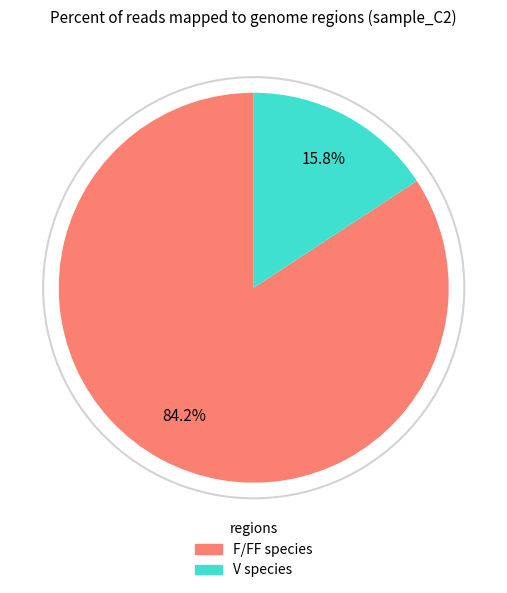

Is there a majority slice in this chart?

Yes